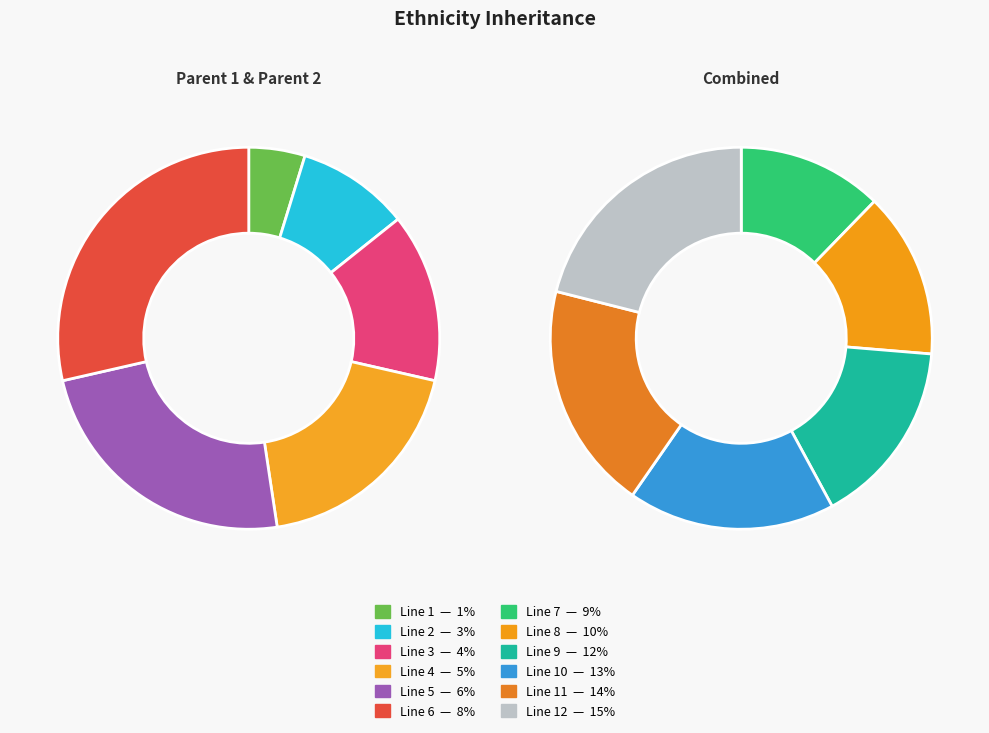

Does Line 9 represent more than half of the total?

No